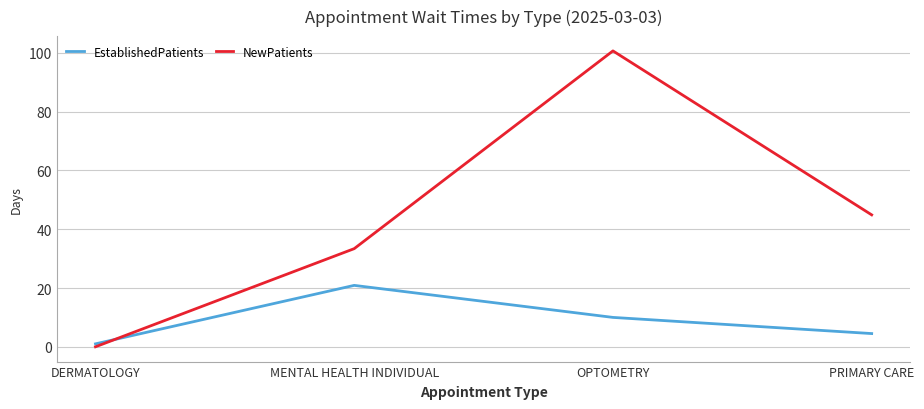

How many values in NewPatients are above zero?

3